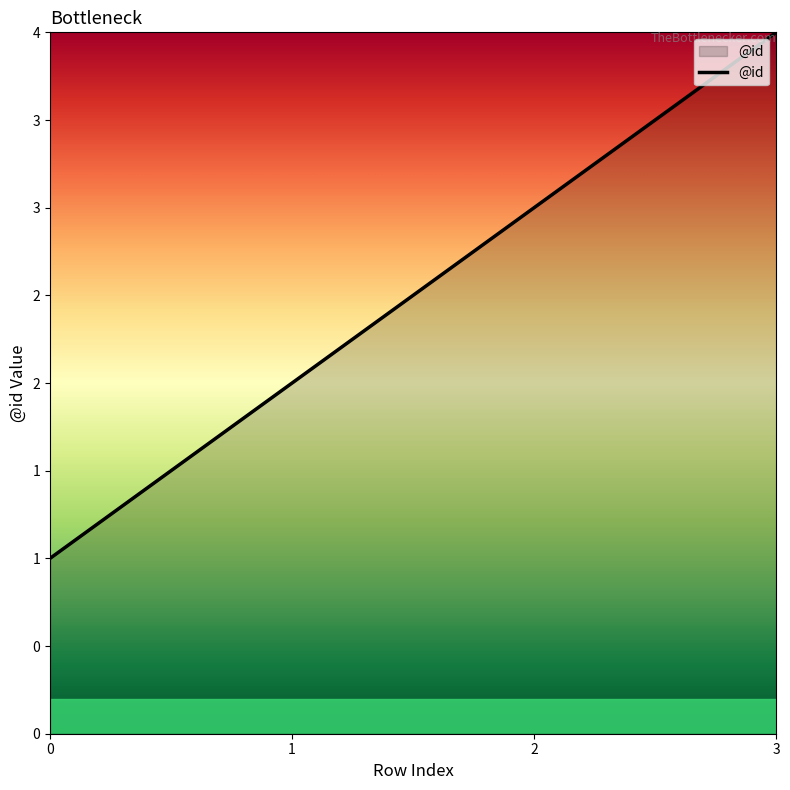

What is the minimum value shown in the chart?

1